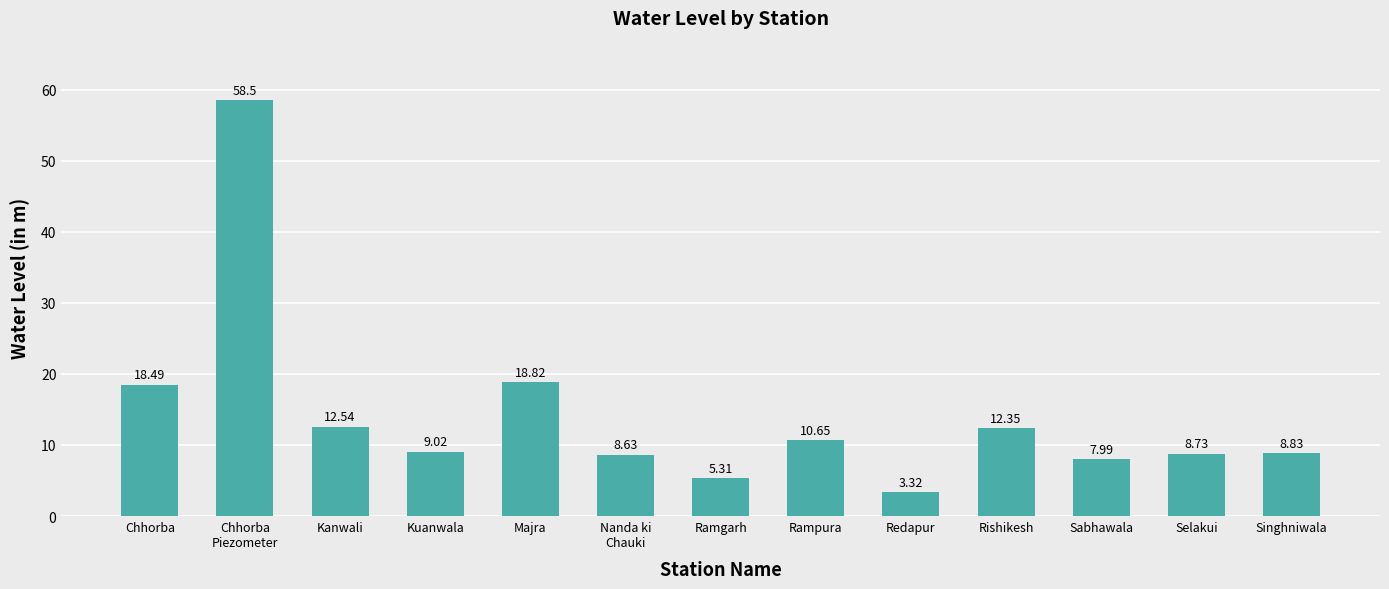

The value at Selakui is 14.4. True or false?

False